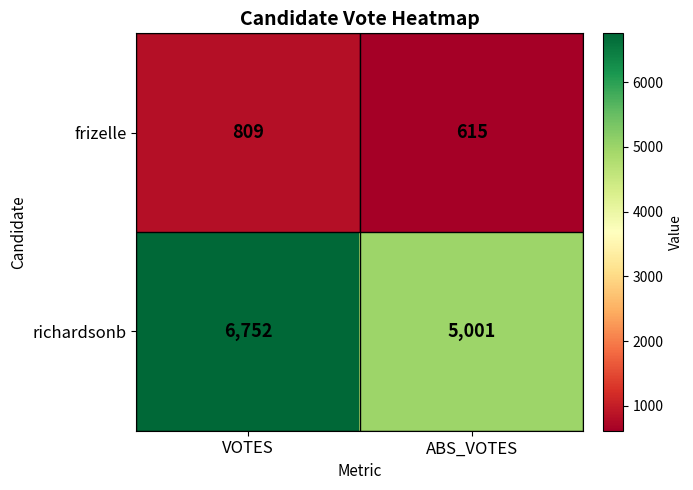

Count the number of data series in this chart.

2